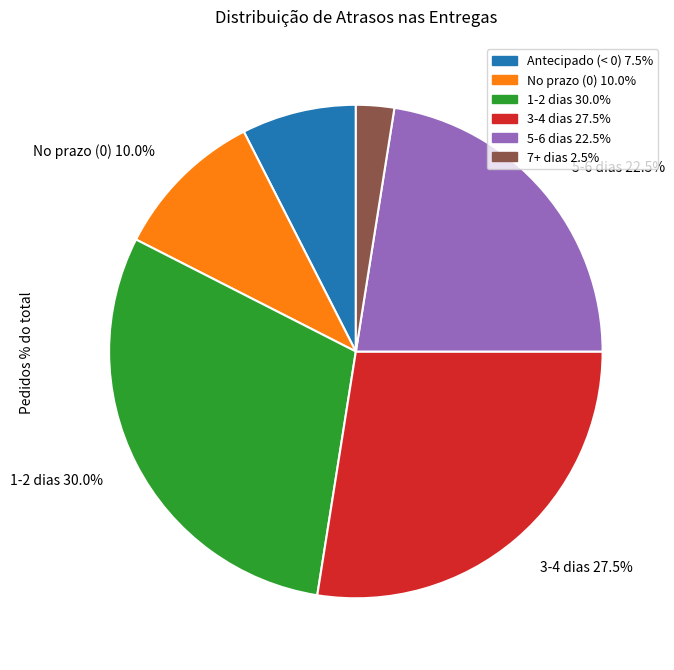

Does any single category account for the majority?

No